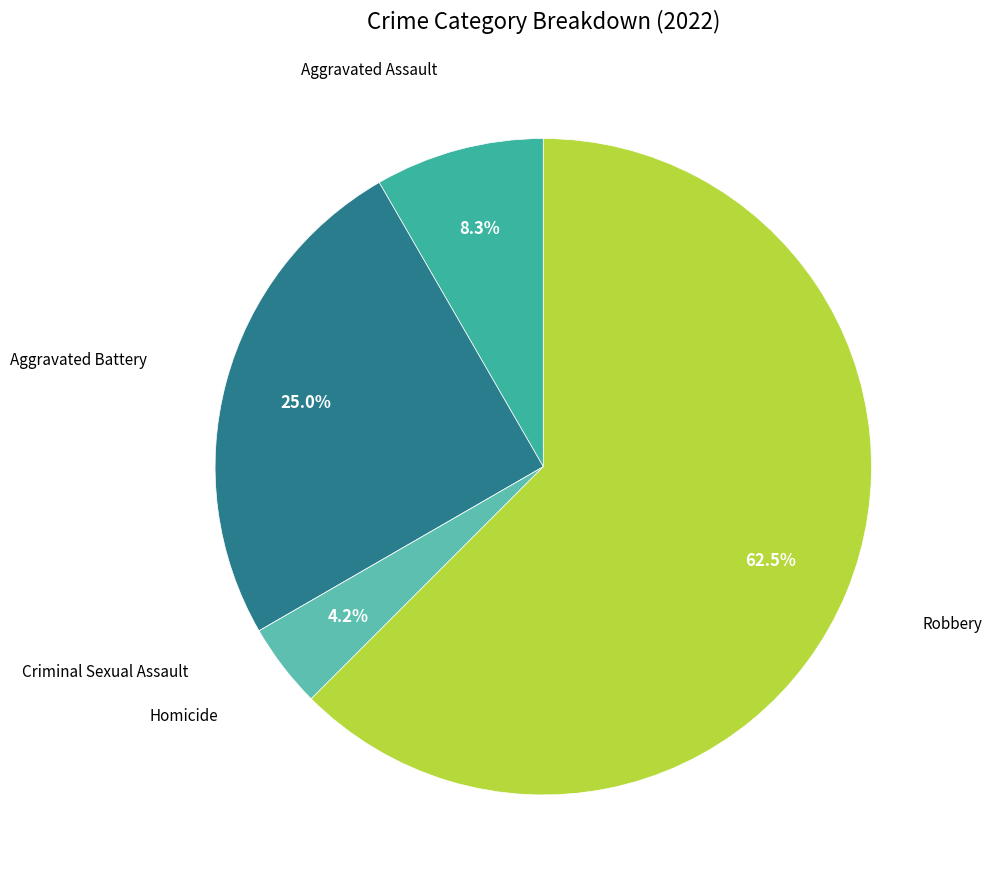

What is the ratio of the value at Aggravated Battery to the value at Homicide?

6.0